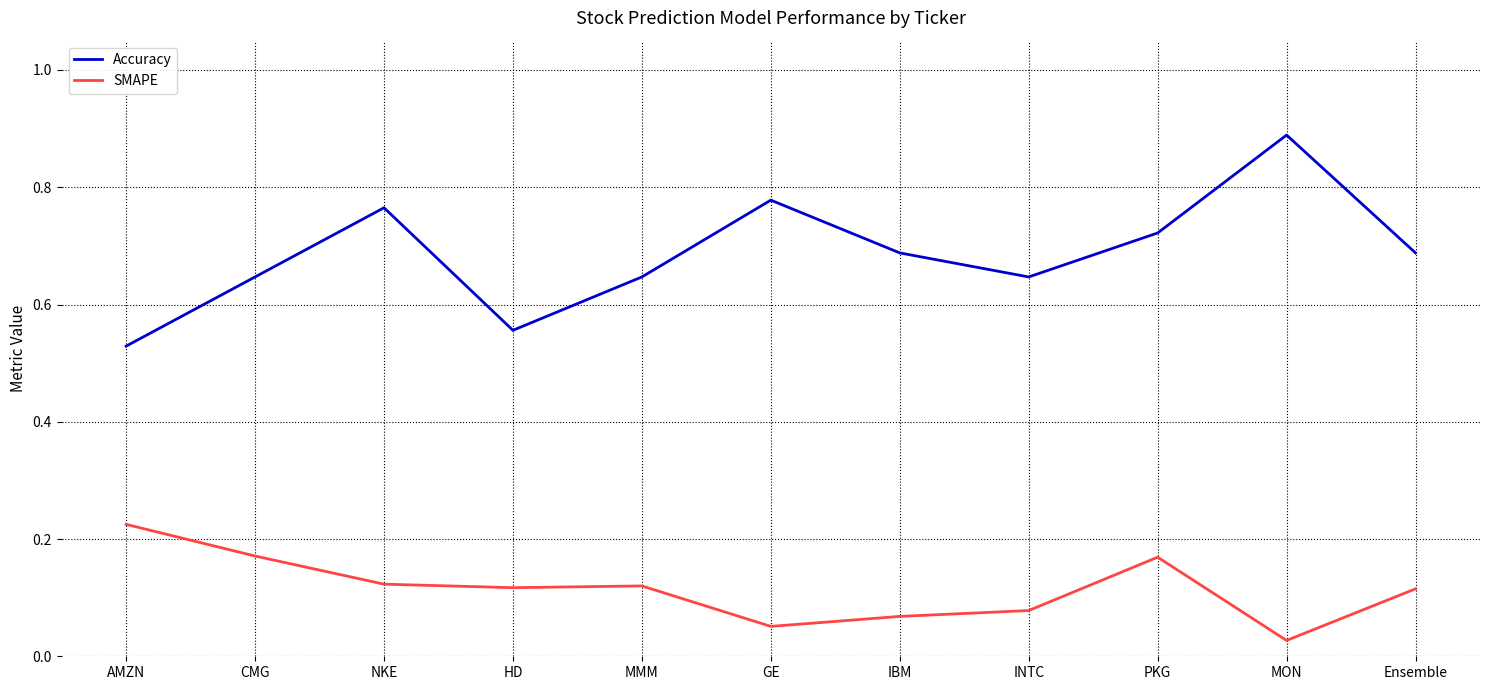

Rank the series by their average value, from highest to lowest.

Accuracy, SMAPE